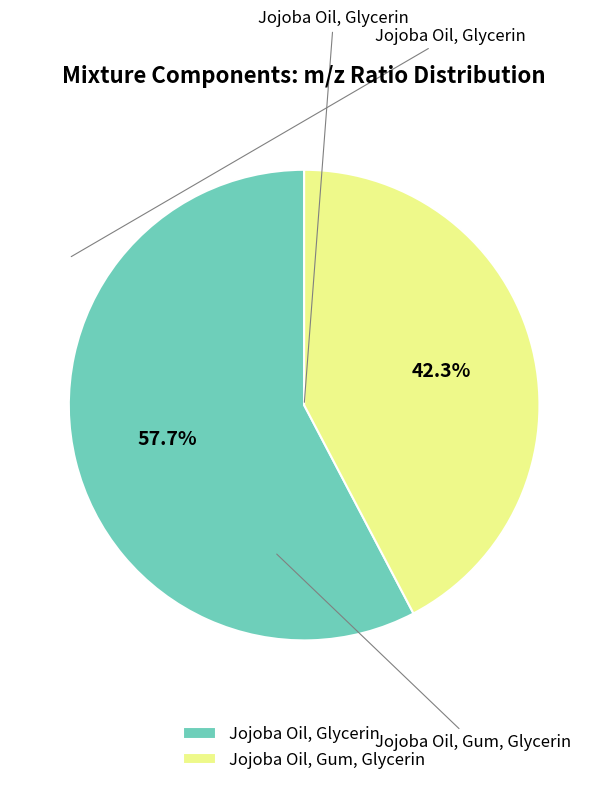

Which category has the biggest portion of the pie?

Jojoba Oil, Glycerin